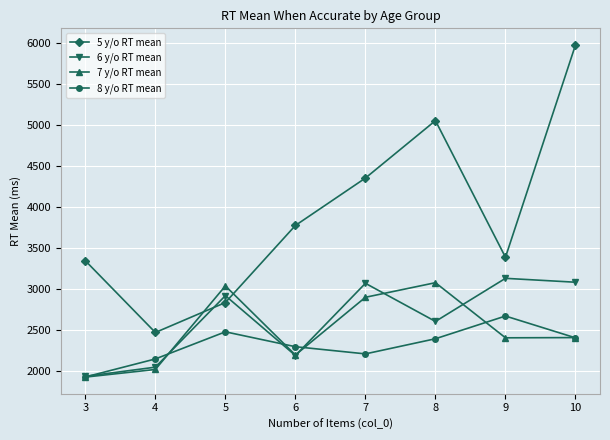

What is the spread (max minus min) of values at 8?

2660.4